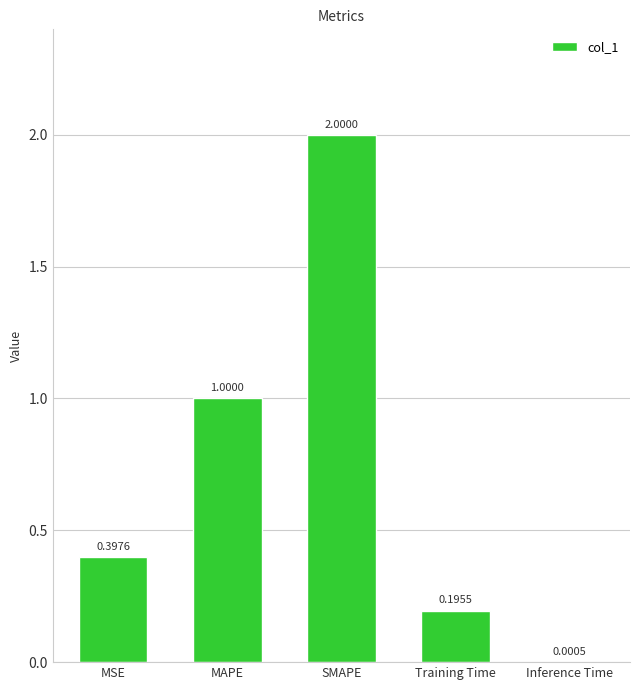

Between Inference Time and MAPE, which is larger?

MAPE